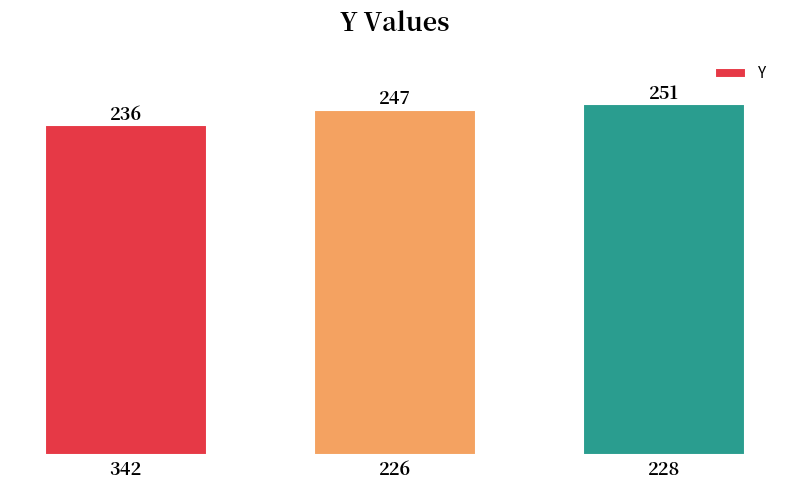

Count the values in the range 236 to 251.

3